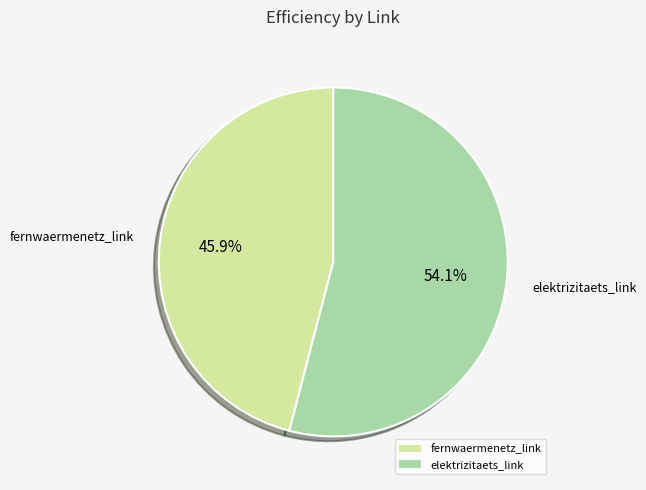

What is the largest slice in the pie chart?

elektrizitaets_link